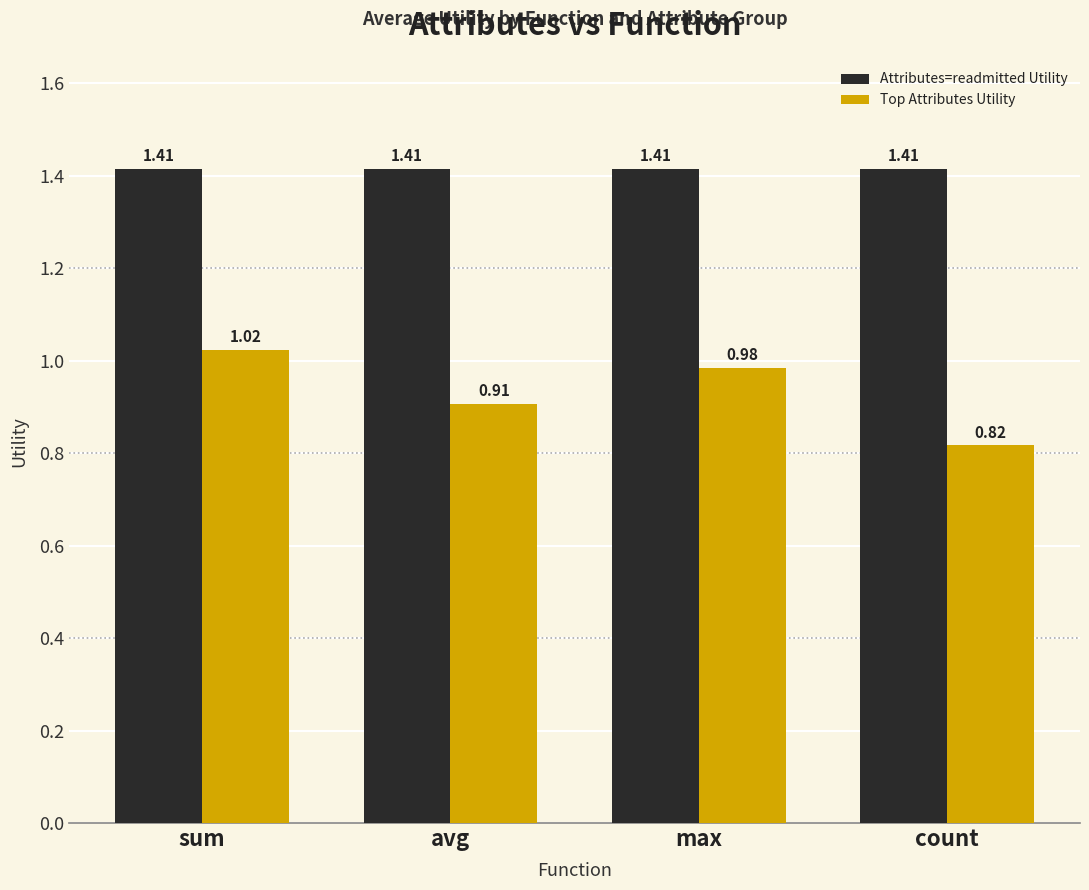

Where is Top Attributes Utility nearest to the value 0?

count